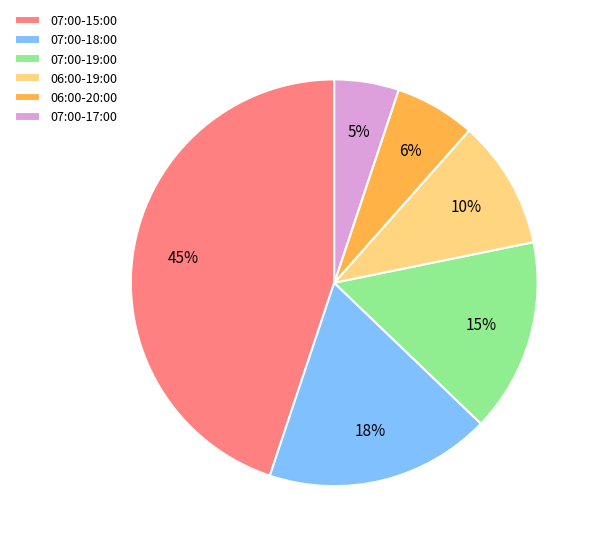

Which category has the smallest portion of the pie?

07:00-17:00